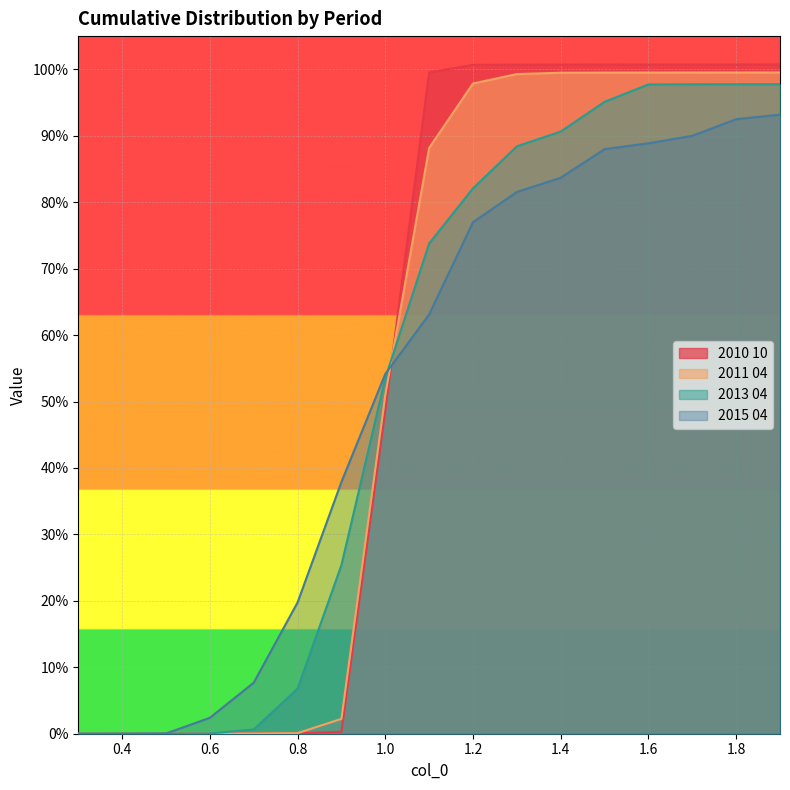

What is the value of the 2010 10 point at the 12th from the left?

1.0